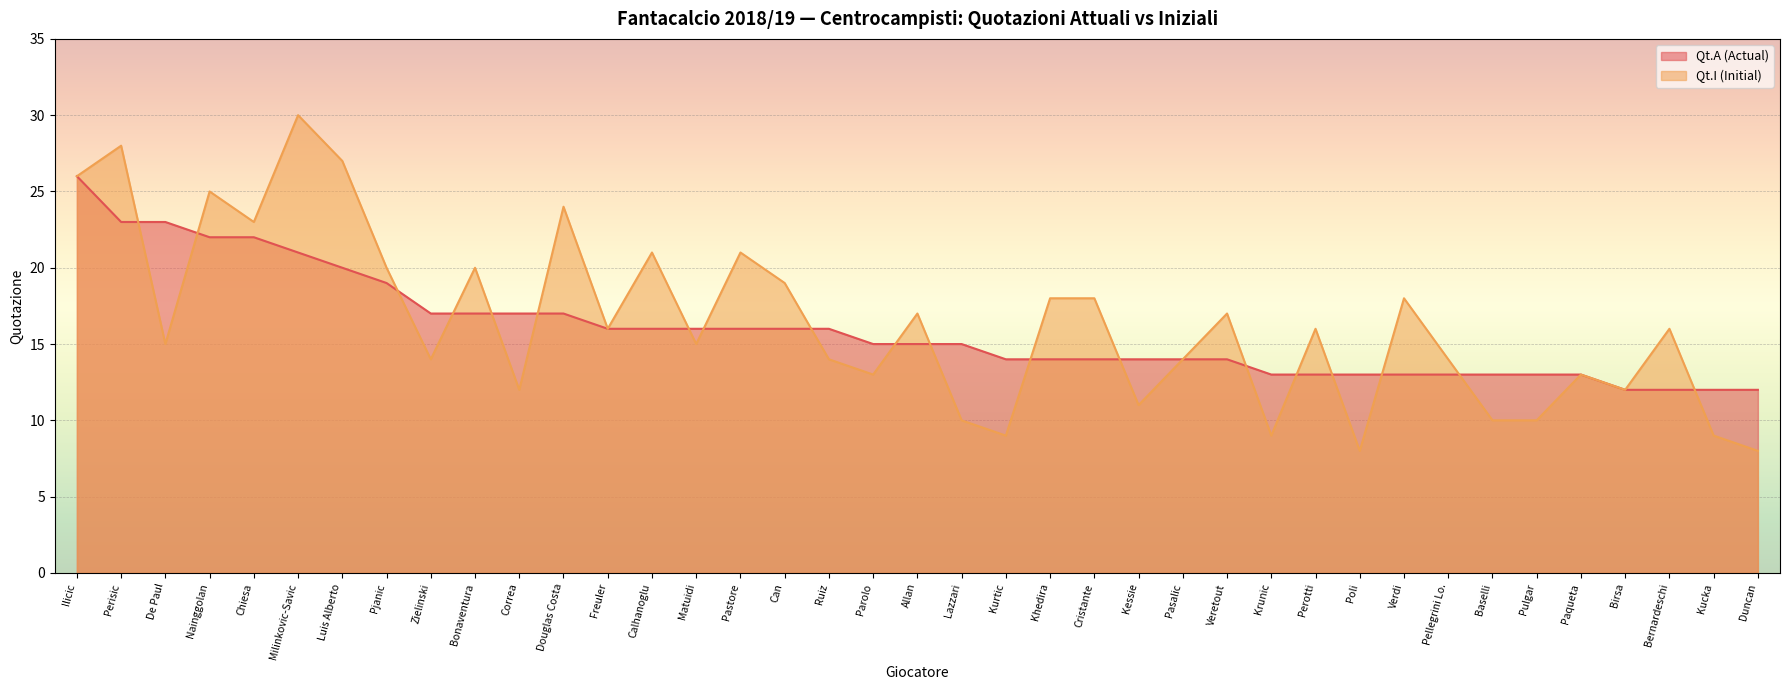

What is the sum of the Qt.I (Initial) values at Cristante and Poli?

26